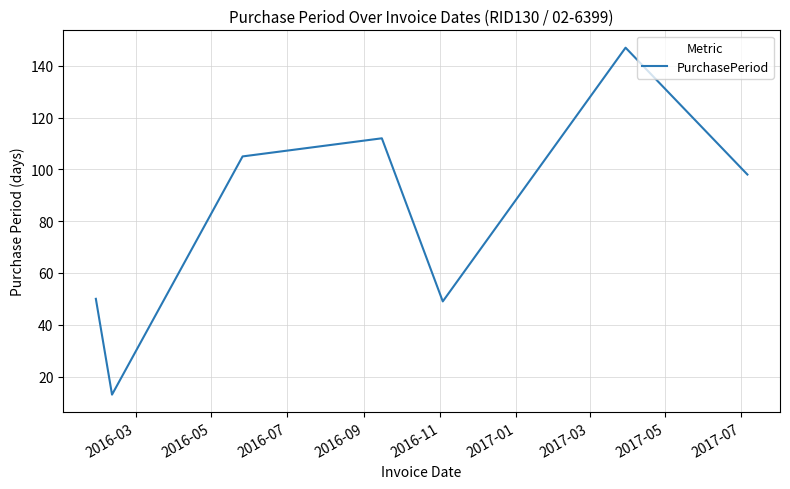

Count the number of categories in the chart.

7